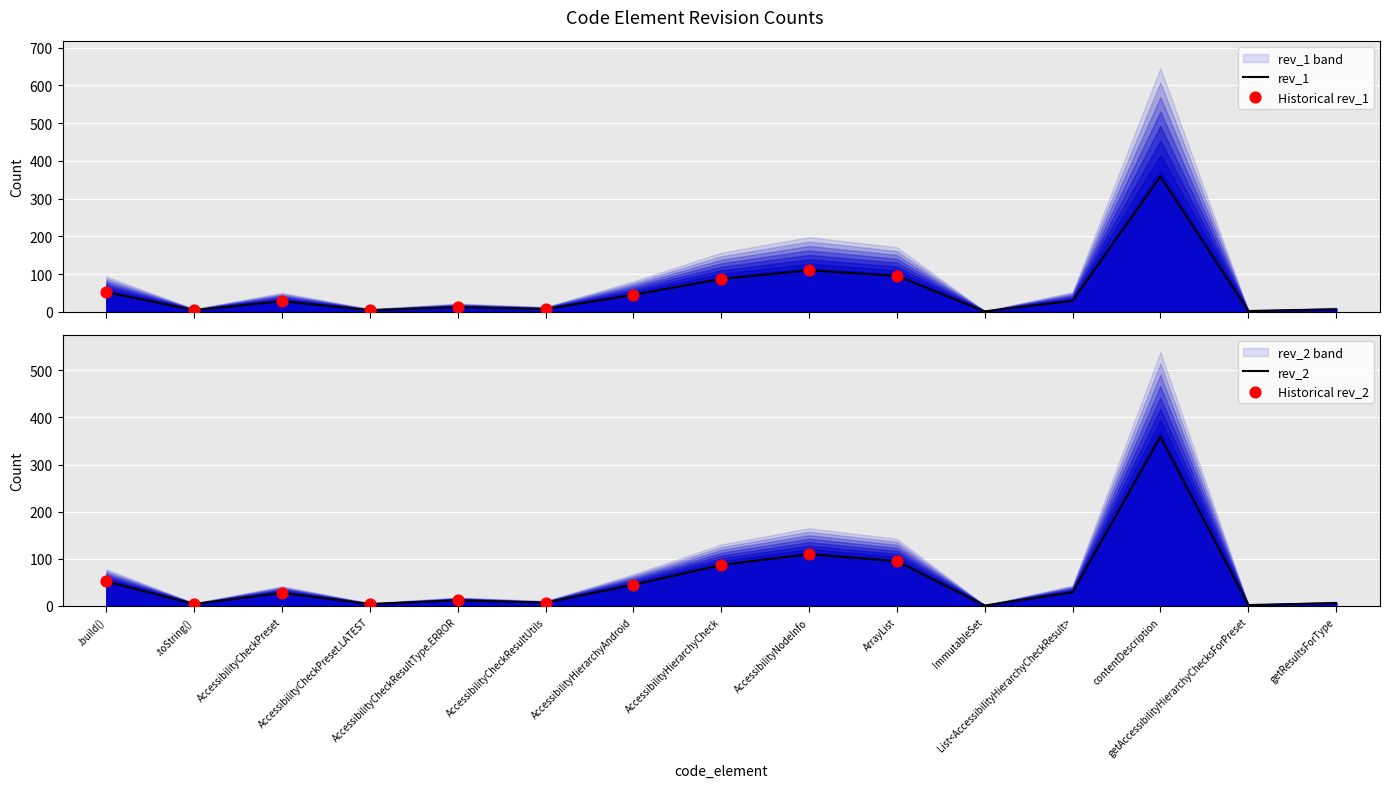

Which series contains the lowest Y value?

rev_1